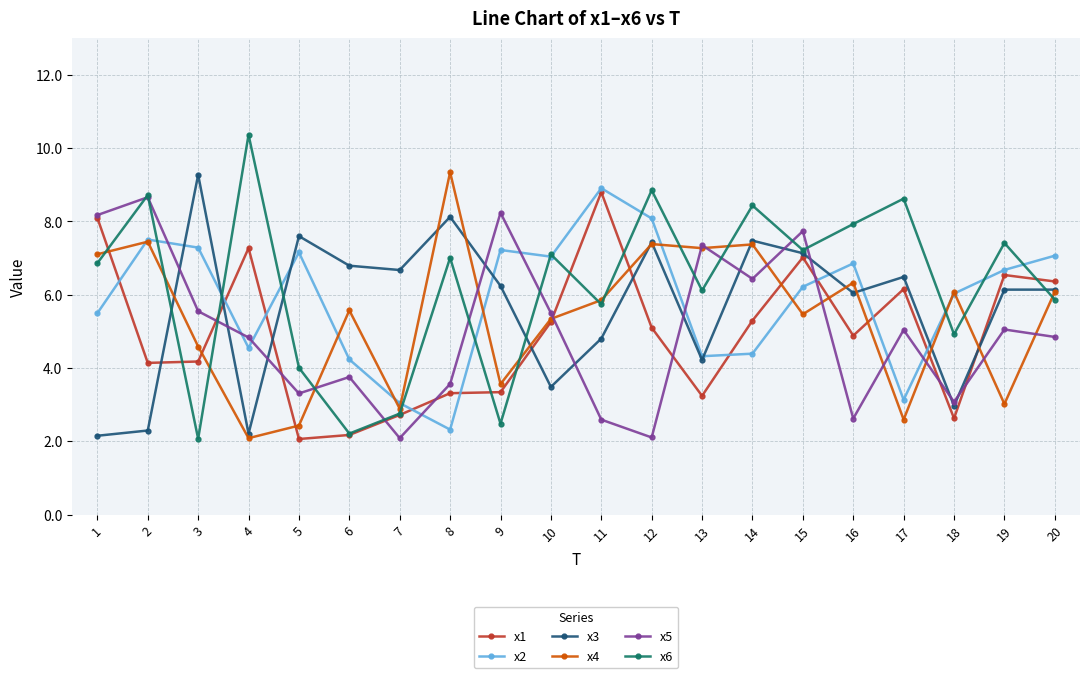

What is the sum of all x6 values?

124.7